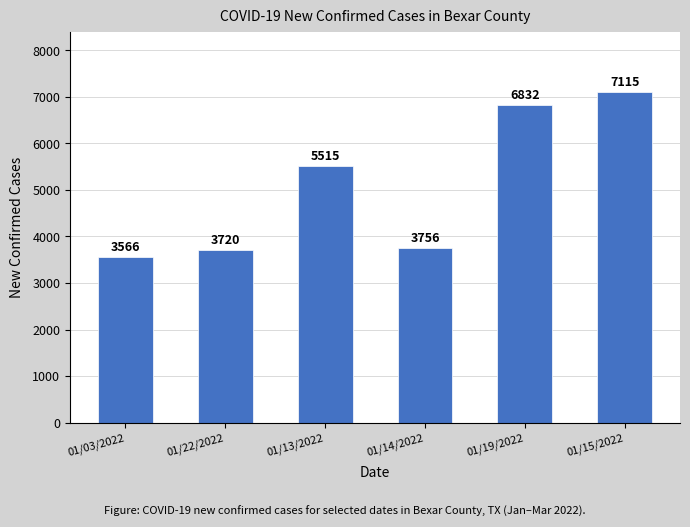

The chart shows a value of 11939 at 01/19/2022. True or false?

False